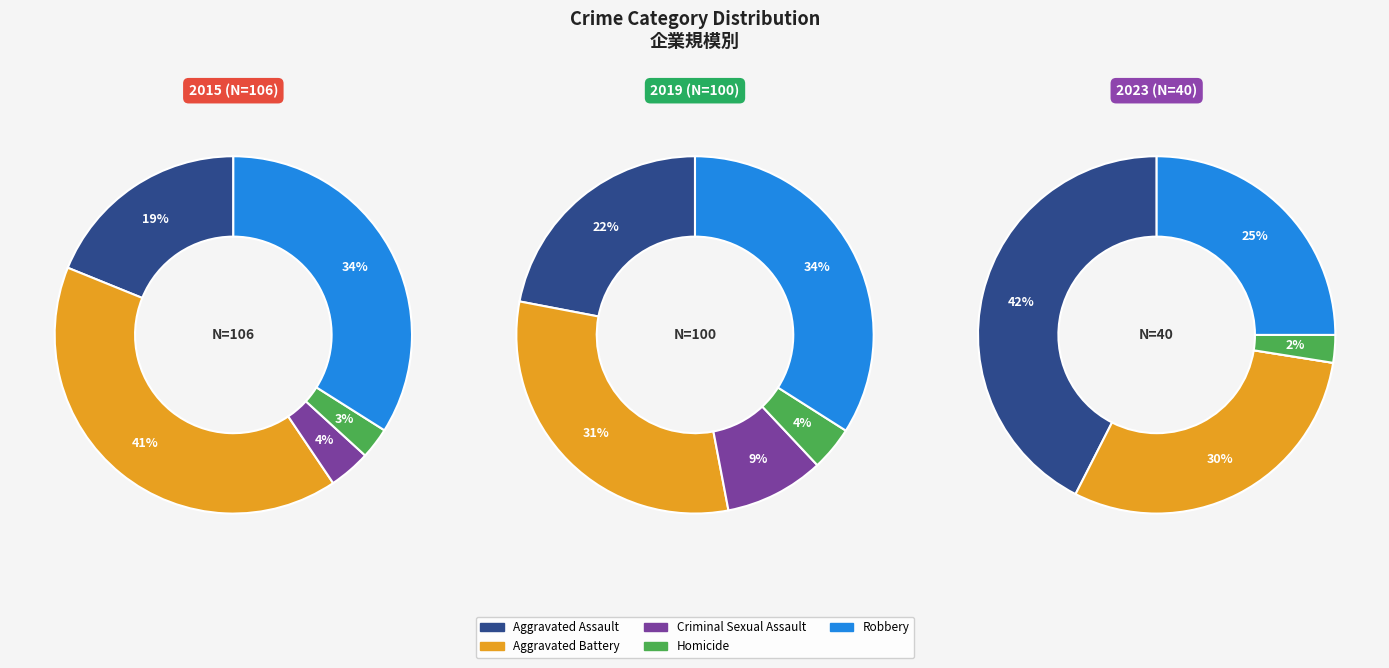

True or false: Criminal Sexual Assault accounts for 1% of the total.

False